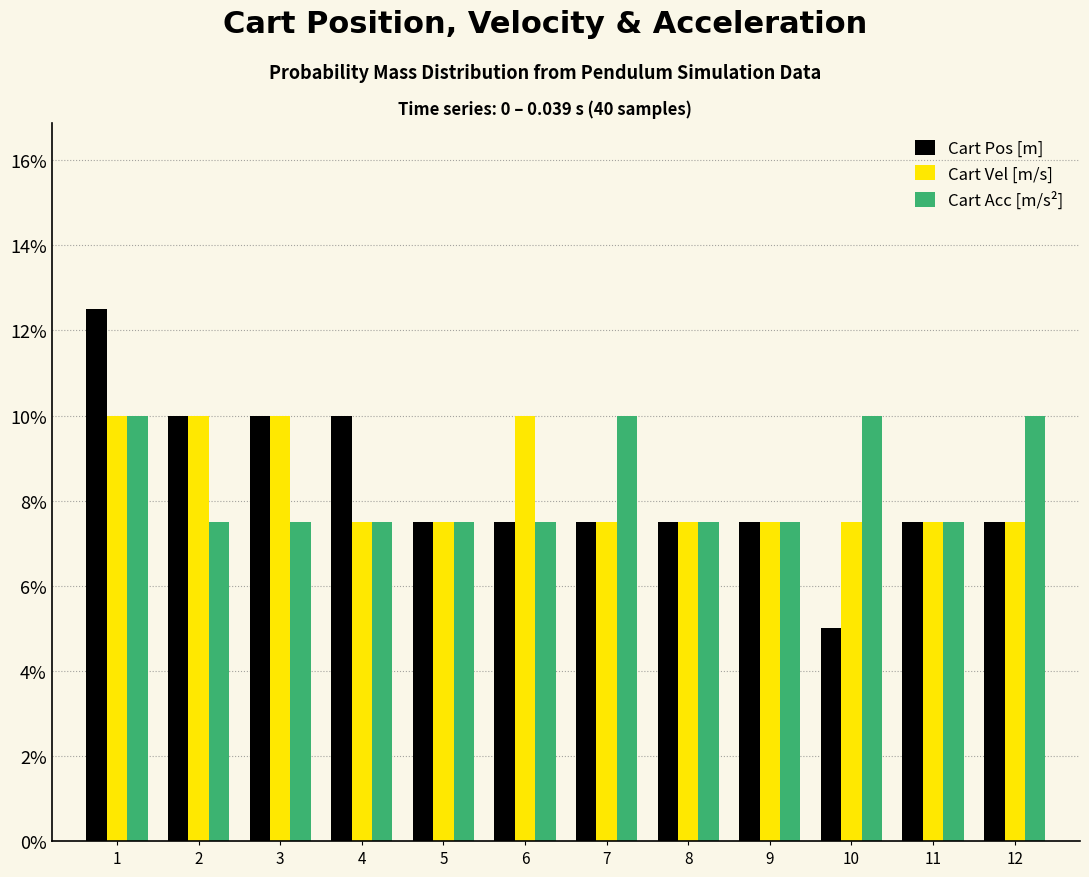

What is the lowest value of the Cart Vel [m/s] series?

7.5